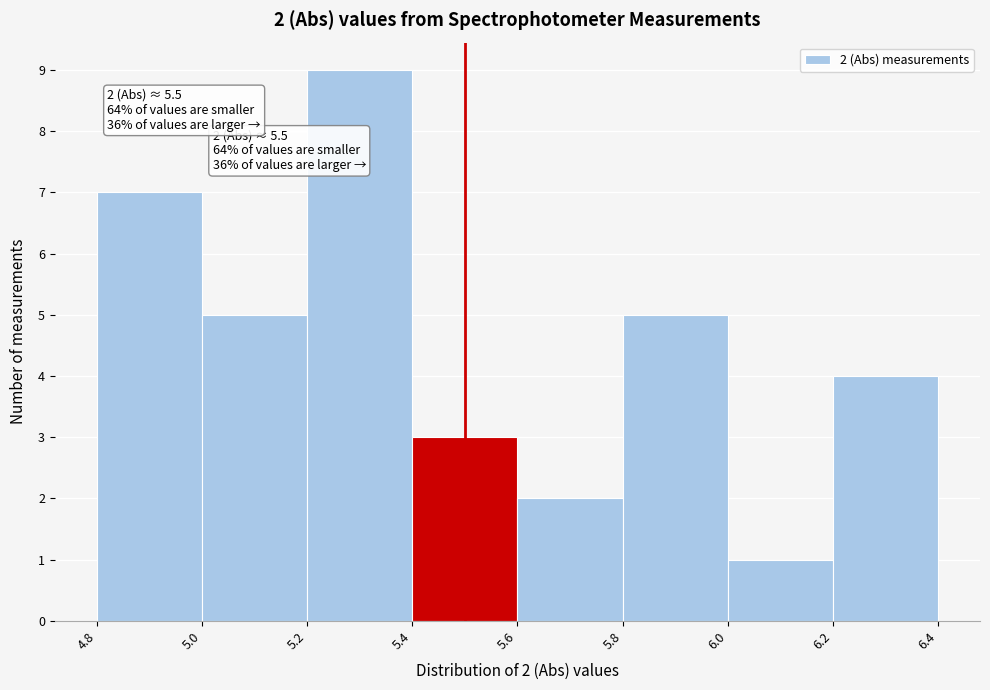

Over which range of the x-axis is the bar tallest?

5.2 to 5.4